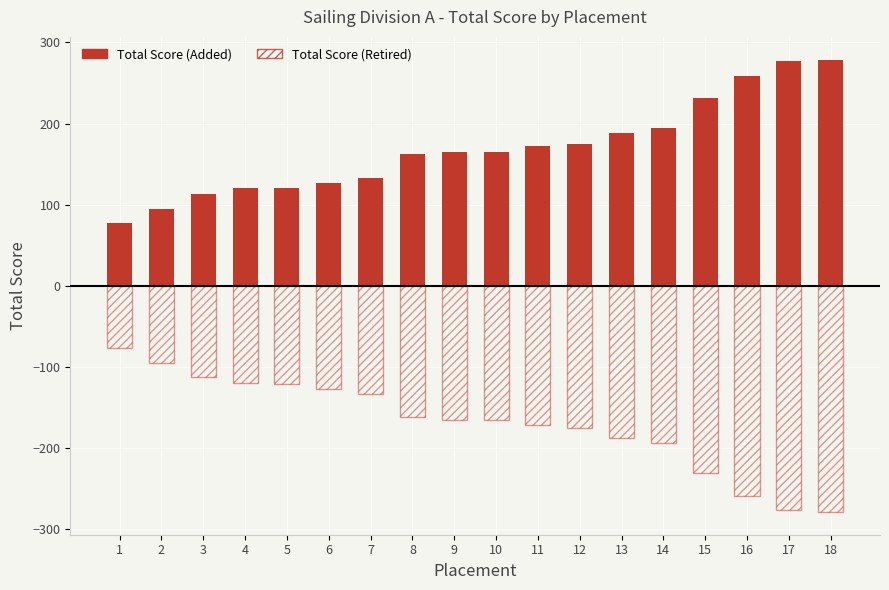

How many bars are there in each group?

2